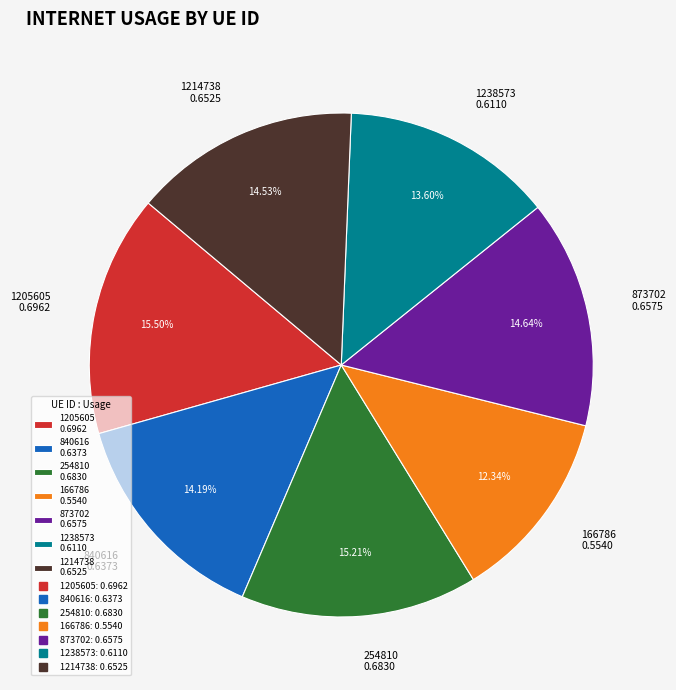

What percentage is NOT represented by 1205605?

84.5%